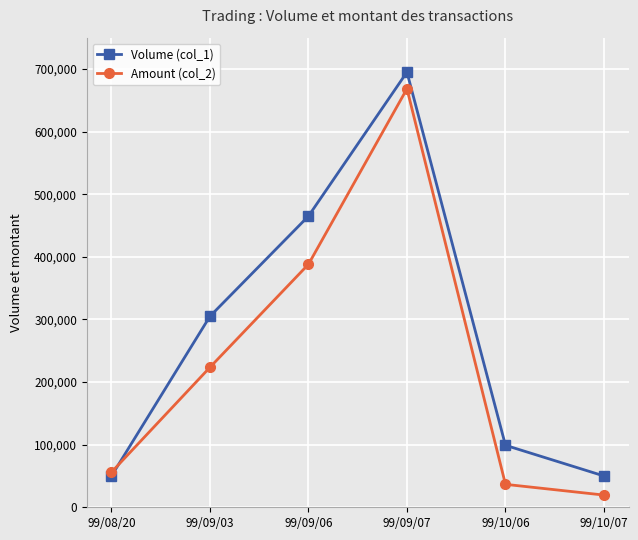

What is the spread (max minus min) of values at 99/09/07?

26650